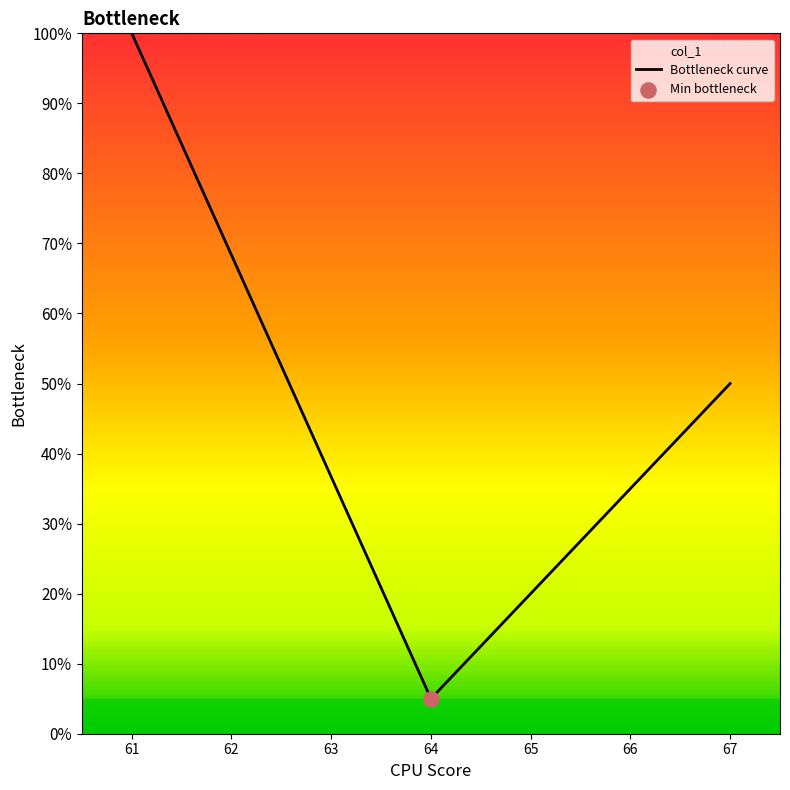

What is the change in value from 63 to 67?

+13.3